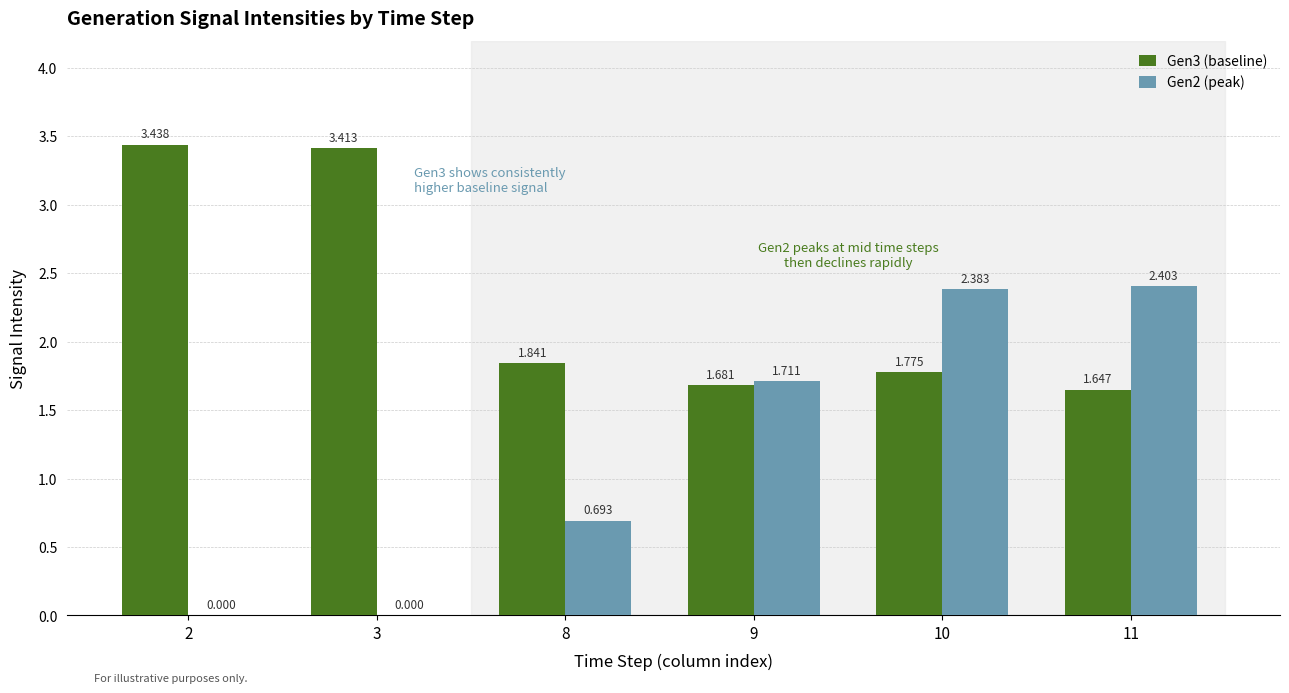

Reading left to right, what are all the values shown in this chart?

Gen3 (baseline): 3.4	3.4	1.8	1.7	1.8	1.6
Gen2 (peak): 0.0	0.0	0.7	1.7	2.4	2.4